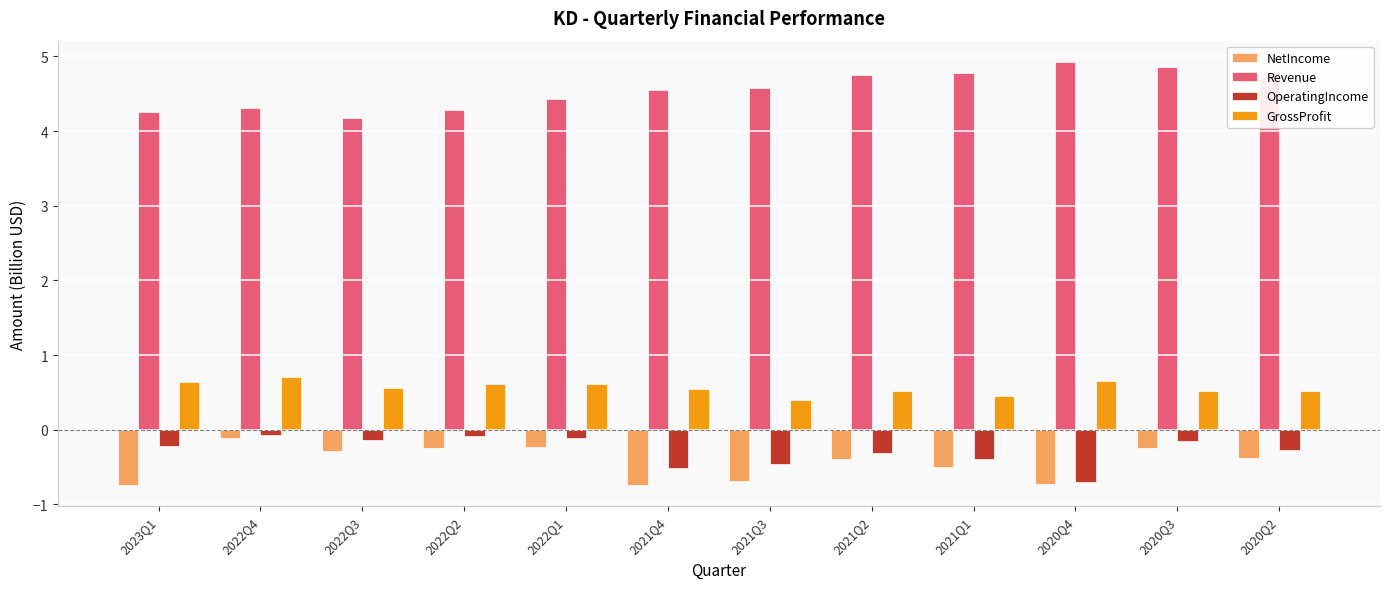

Which category has the lowest value in the Revenue series?

2022Q3